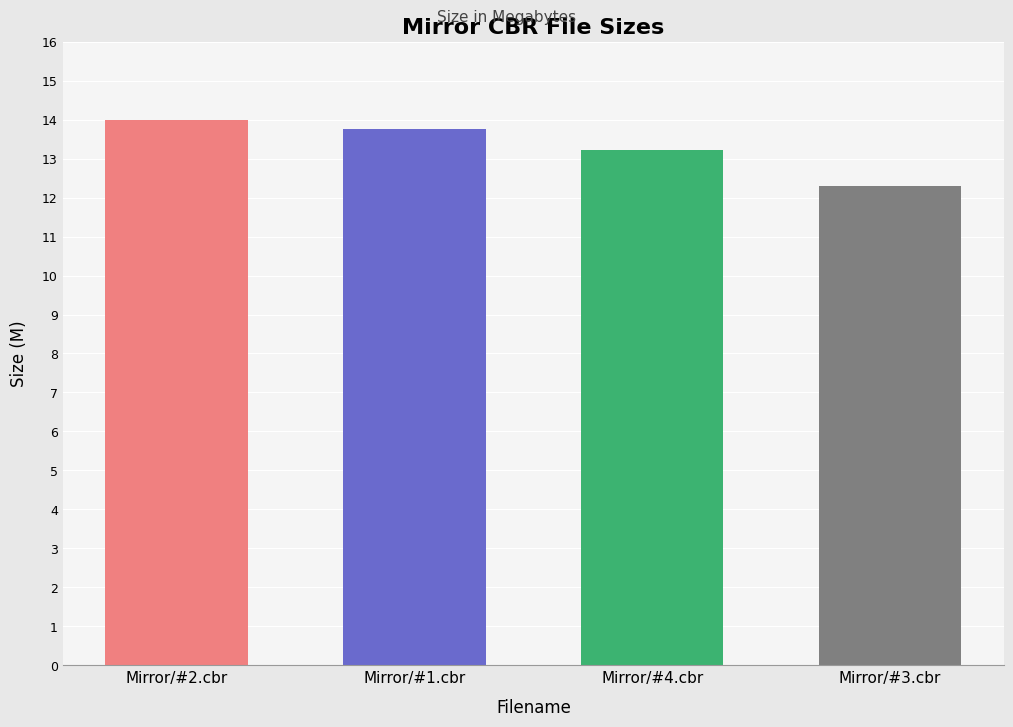

Which label corresponds to the smallest value in the chart?

Mirror/#3.cbr